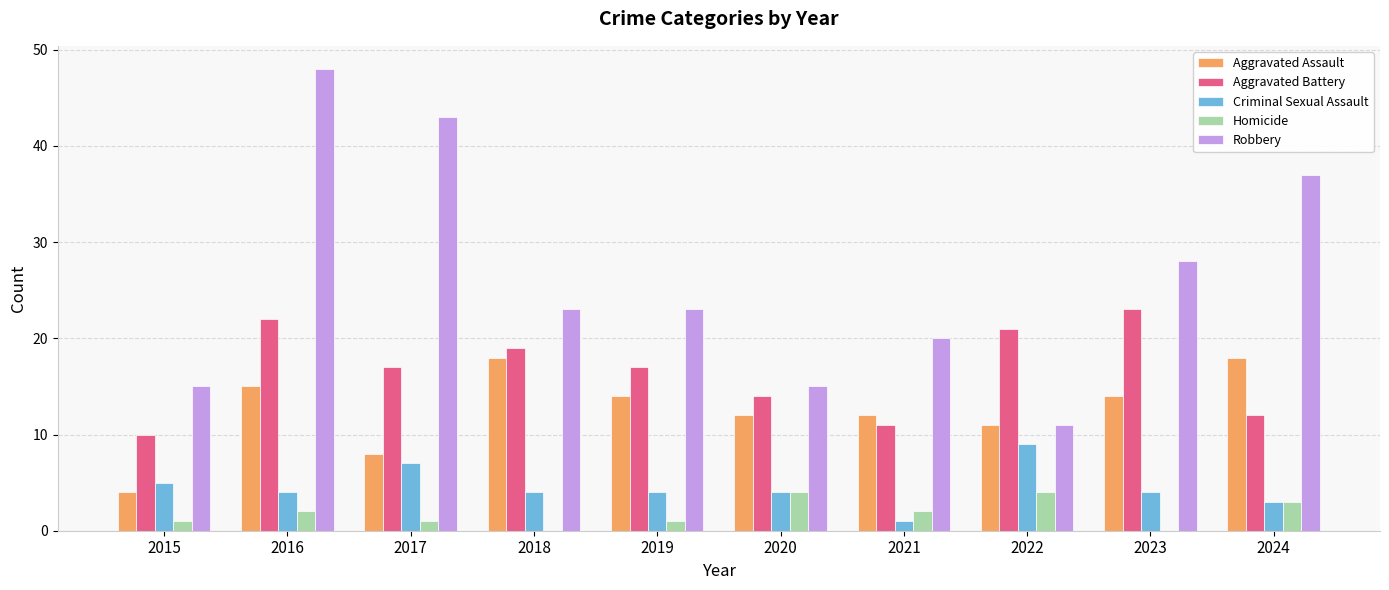

Count the number of data series in this chart.

5